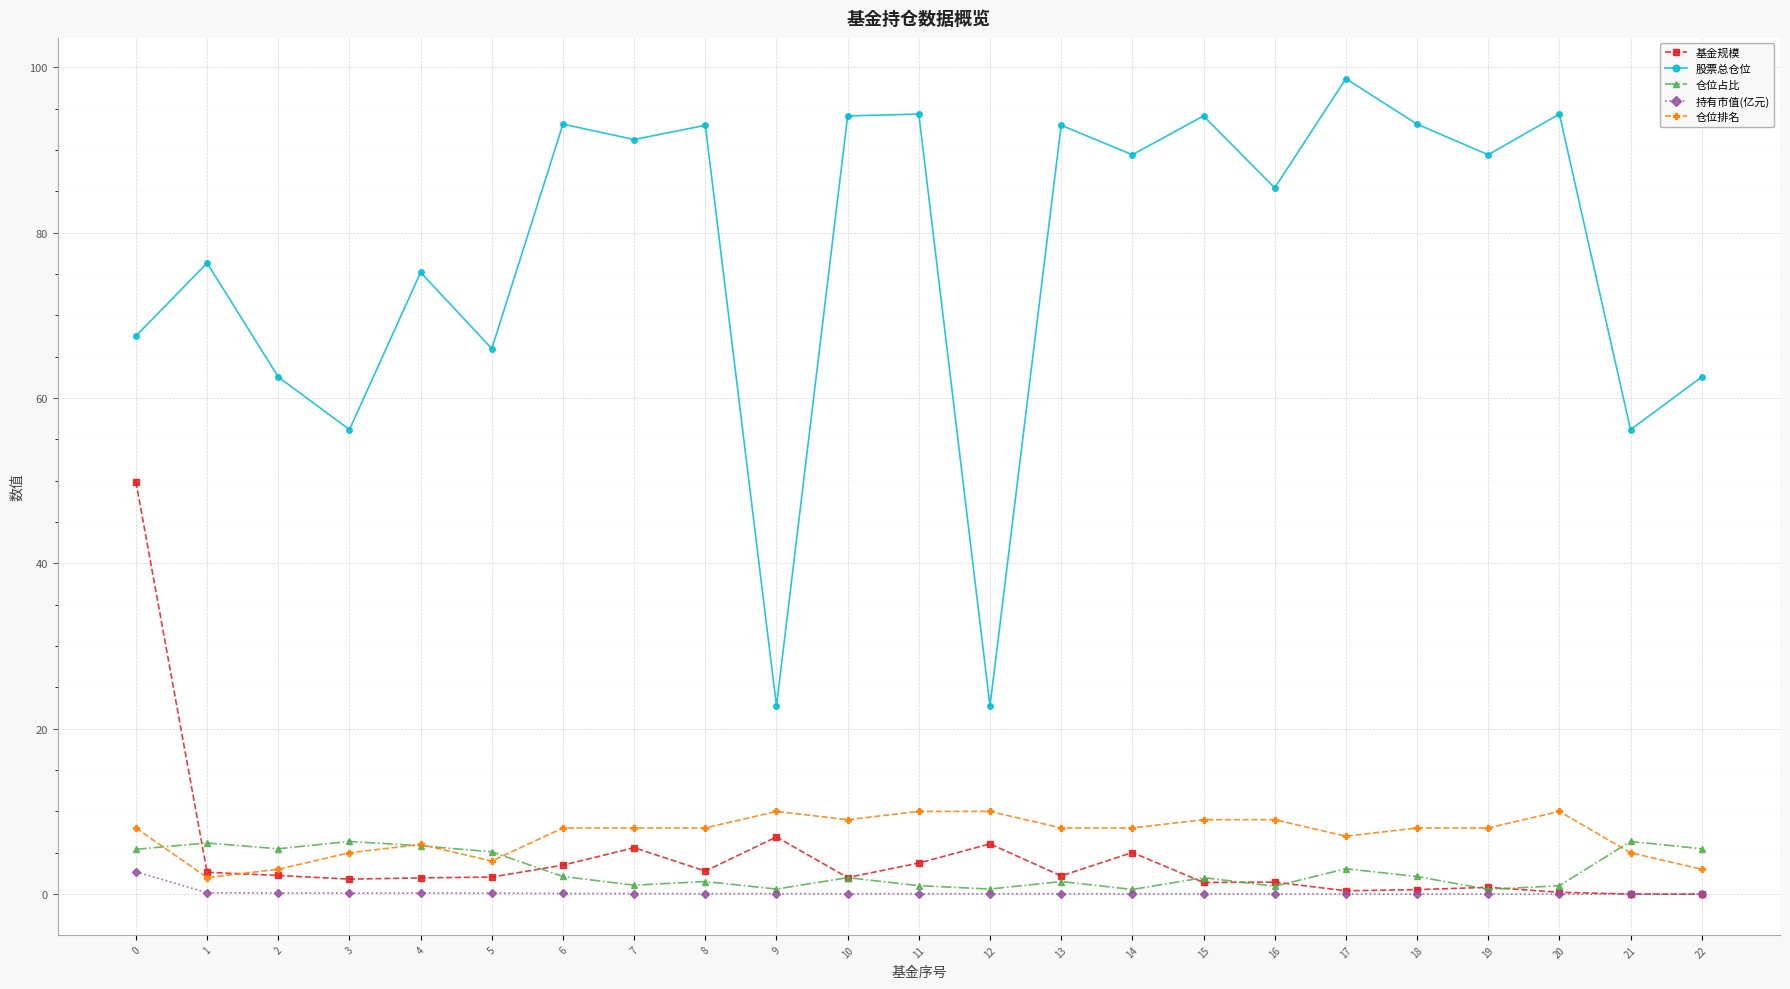

How many data points does each series have?

23